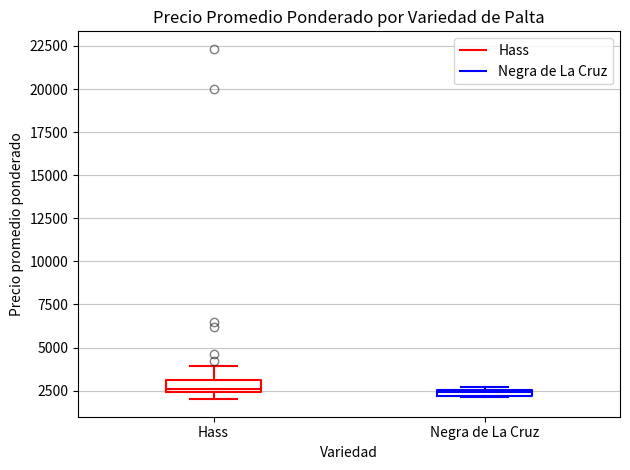

Where is the lower edge of the box for Hass on the y-axis? The values are not printed on the chart, so give them approximately, as read against the axis.

2500